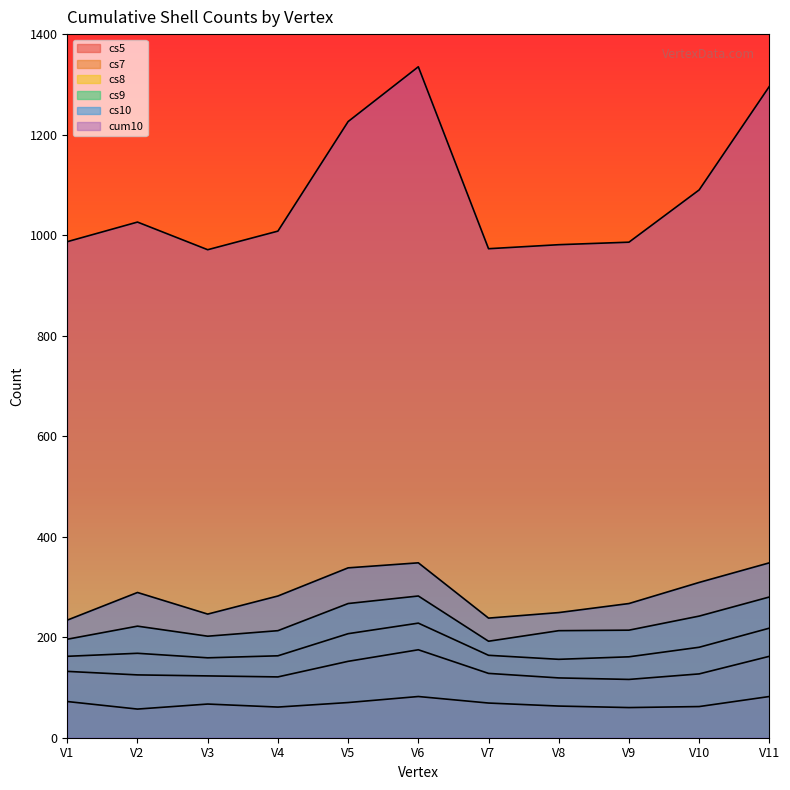

At which label is cs9 closest to 237?

V10